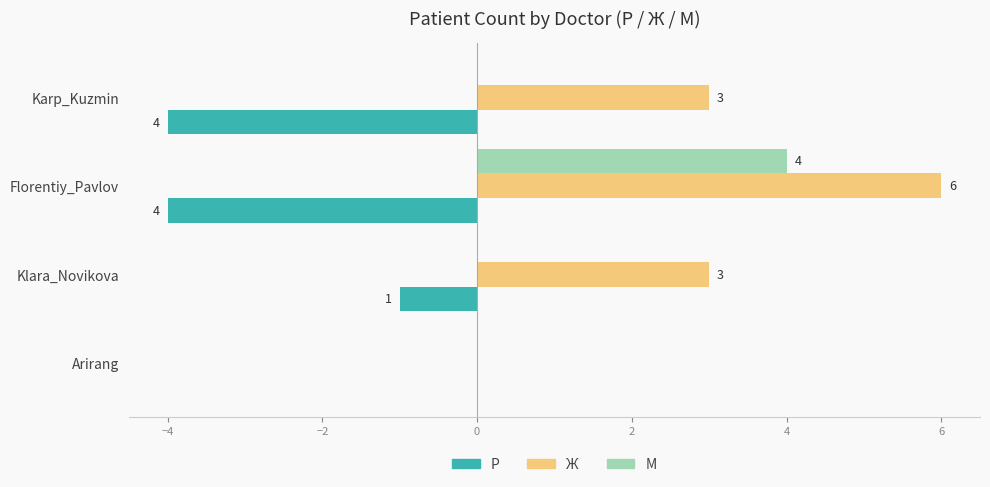

What is the sum of the М values at Florentiy_Pavlov and Klara_Novikova?

4